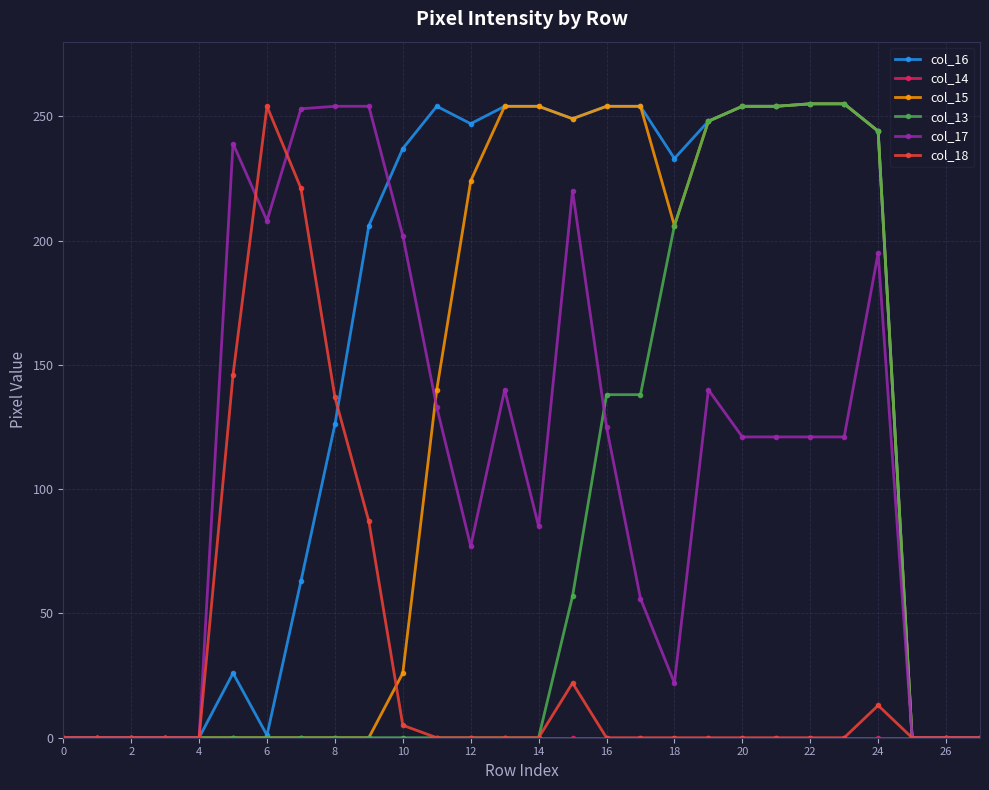

What is the highest value of the col_13 series?

255